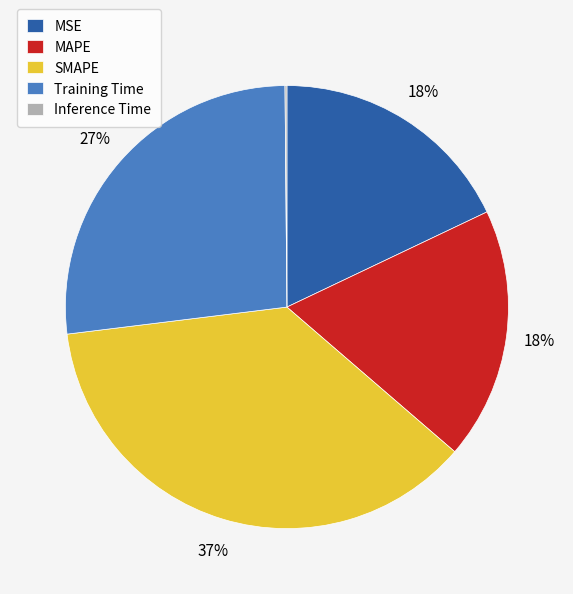

The MSE slice represents 18% of the pie. True or false?

True